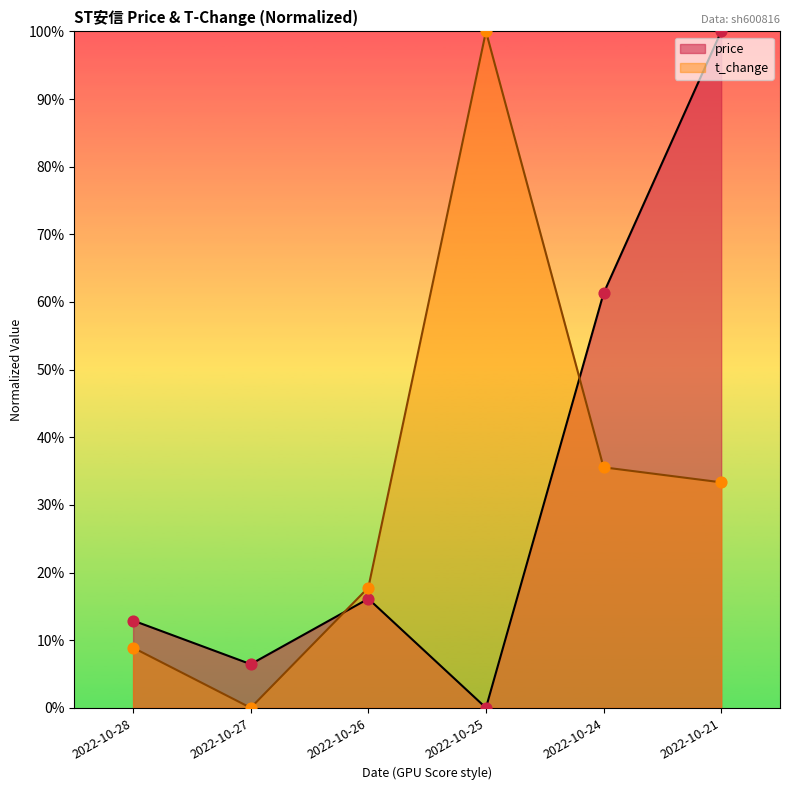

At how many categories does at least one series exceed 0?

6